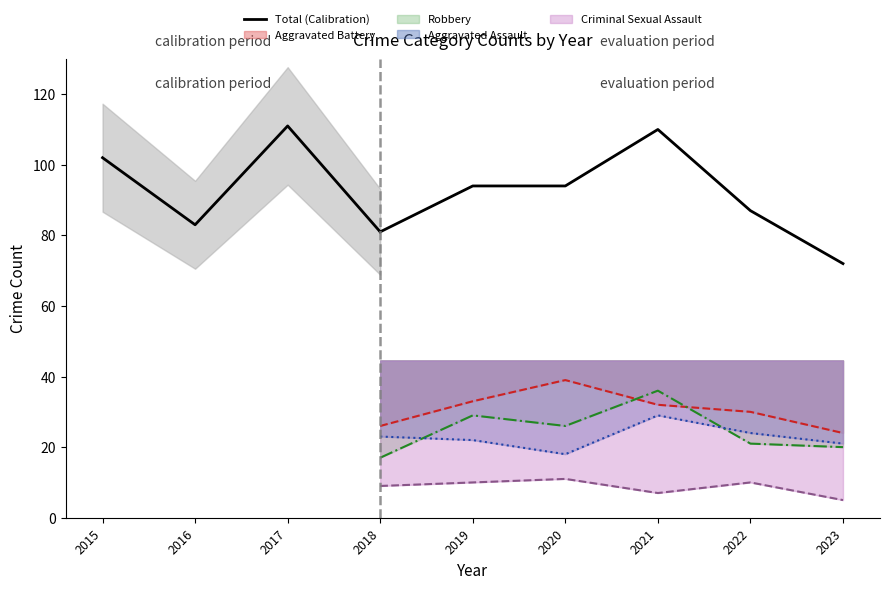

What is the ratio of the value at 2015 to the value at 2016?

1.2